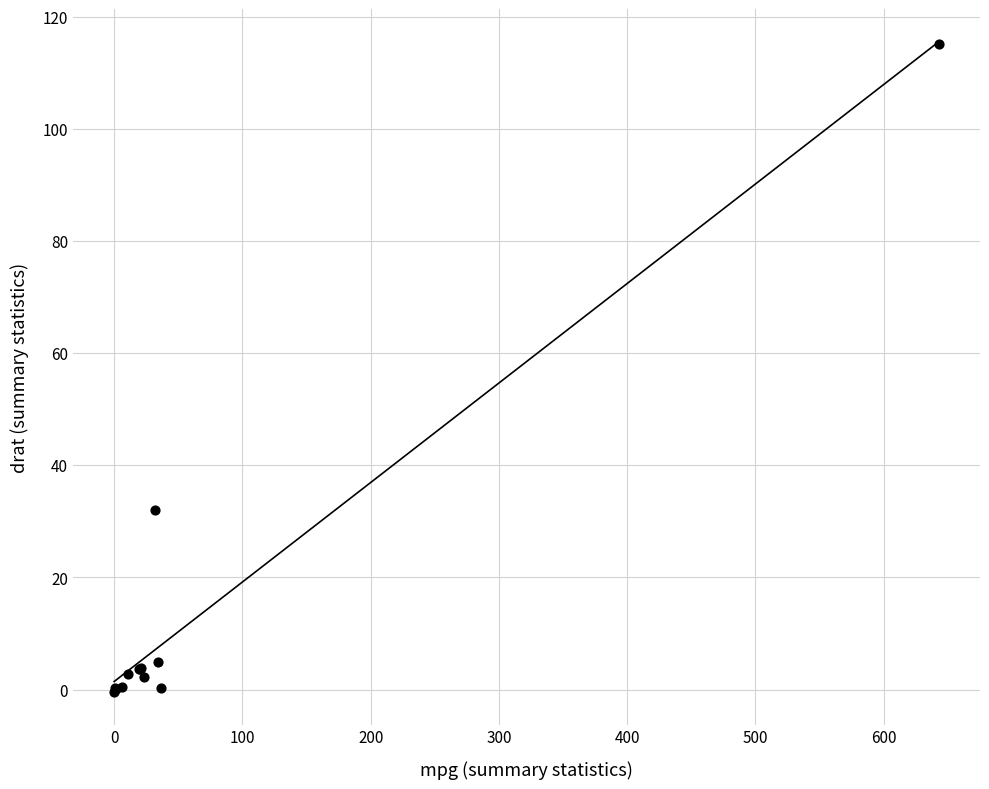

What Y value in the scatter plot is closest to 57?

32.0